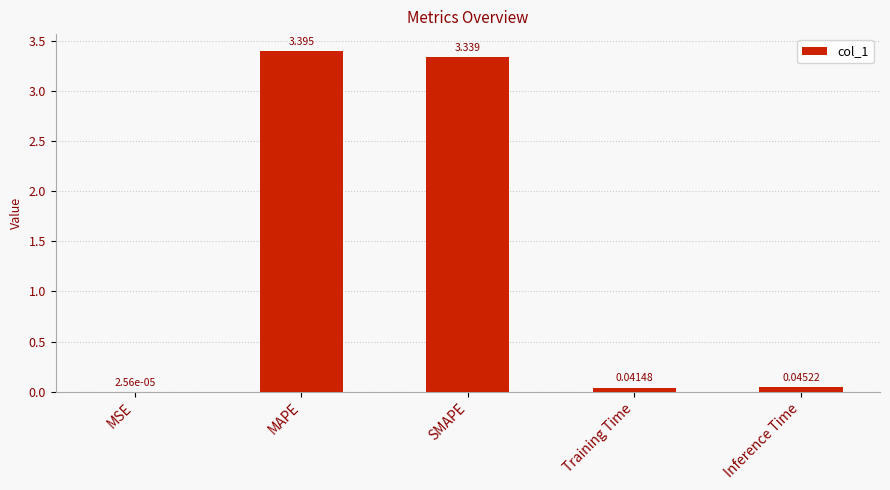

Which has a higher value, MAPE or SMAPE?

MAPE